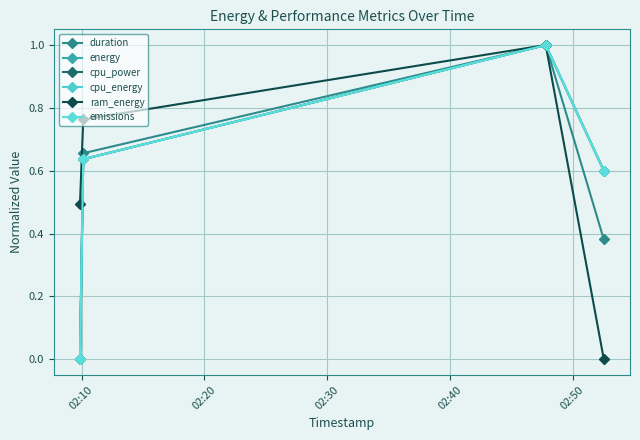

Does the chart have visible grid lines?

Yes